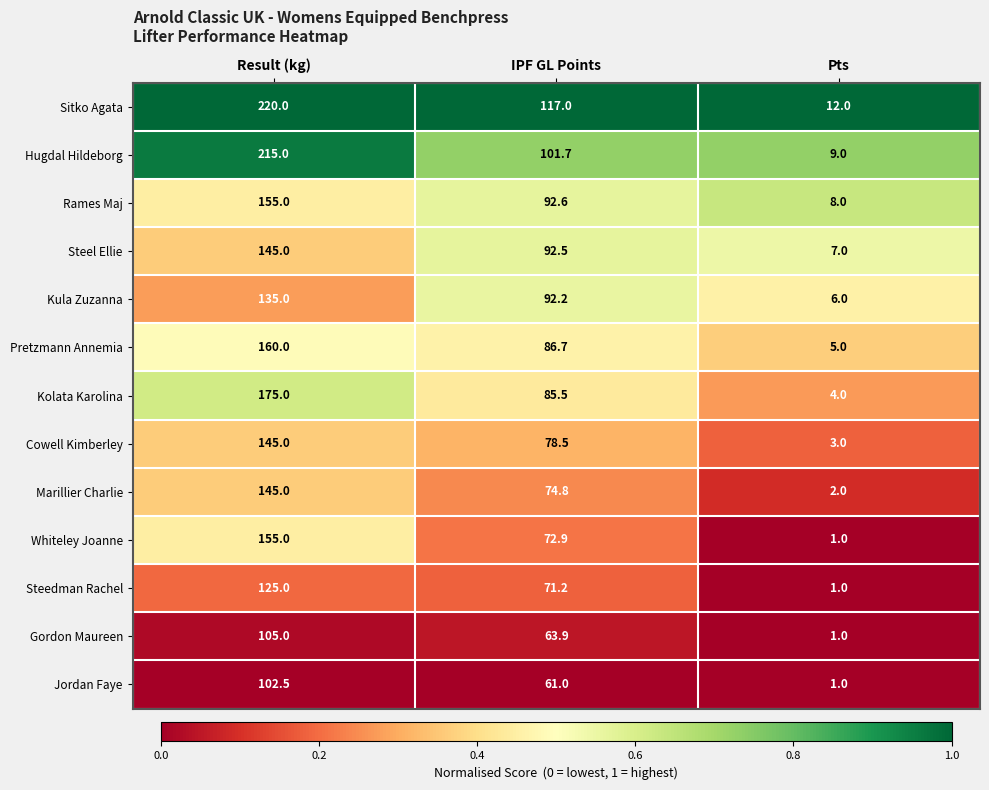

What is the total value across all series at Result (kg)?

1982.5